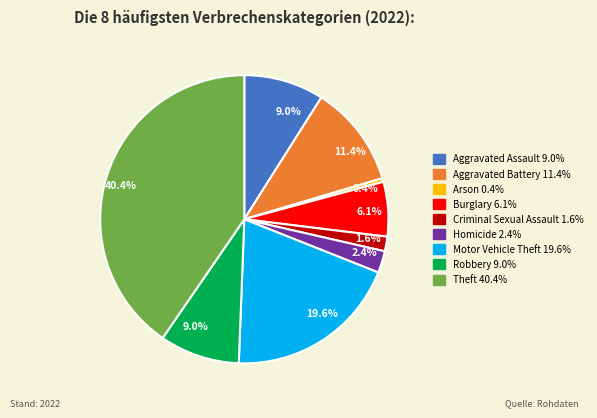

How many slices are in this pie chart?

9